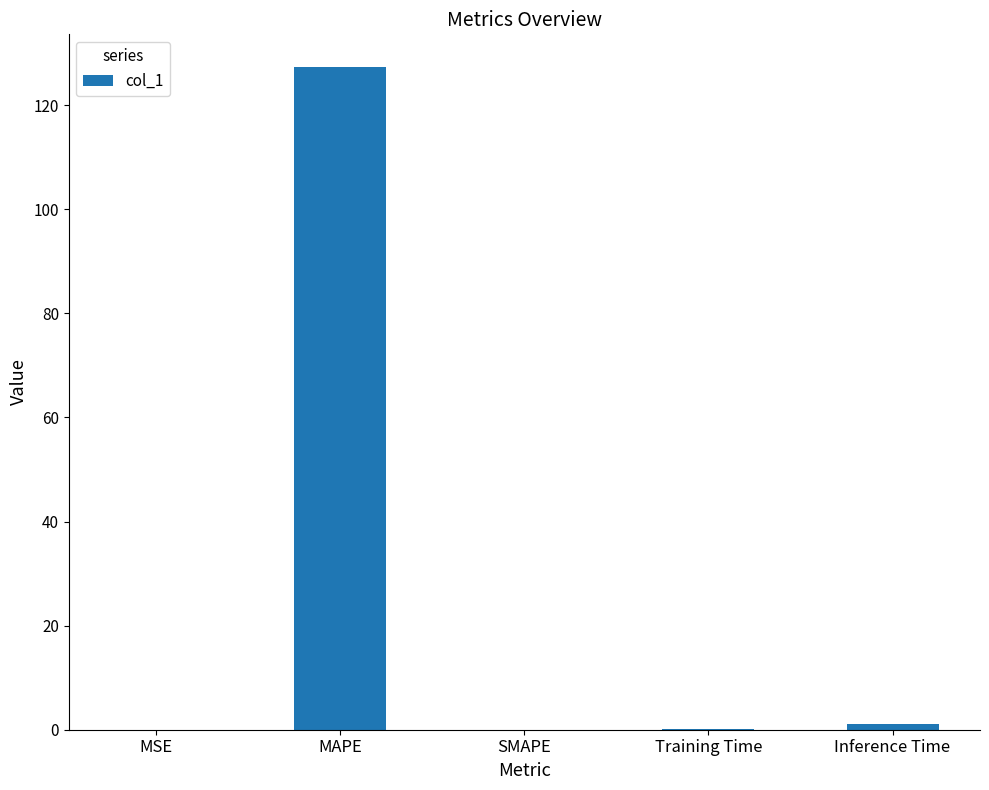

What is the maximum value shown in the chart?

127.3